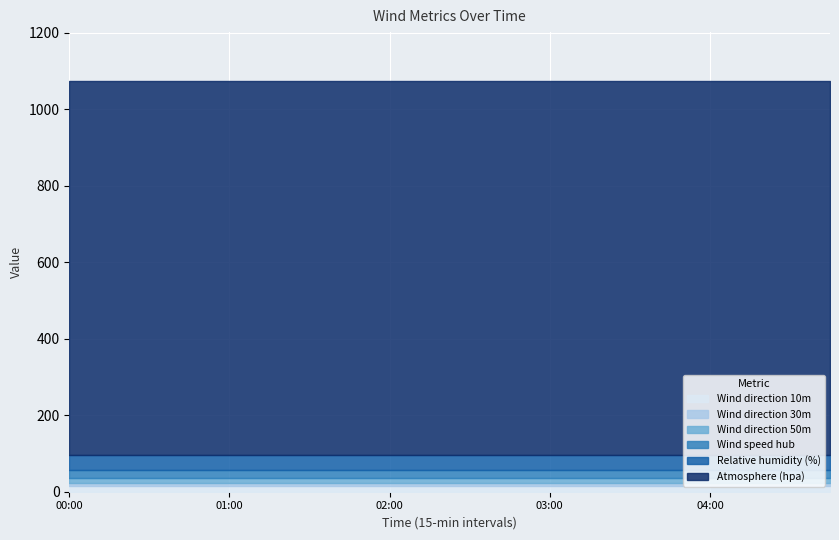

True or false: Atmosphere (hpa) and Wind direction 50m cross at least once.

False